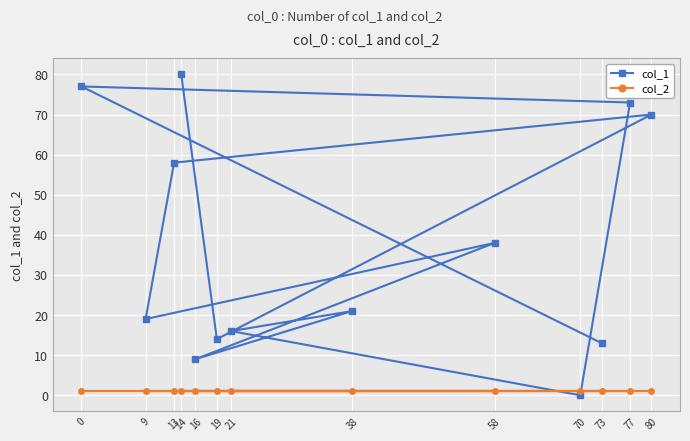

What are all the series names shown in the legend?

col_1, col_2